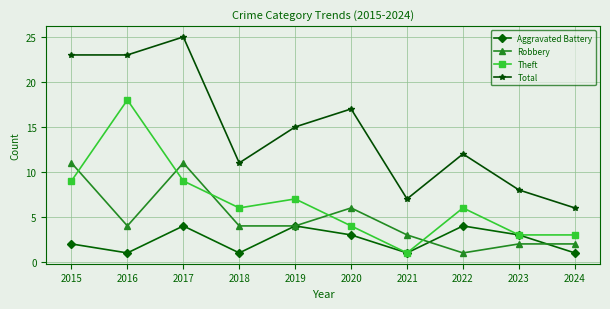

What is the value of the Theft point at the 10th from the left?

3